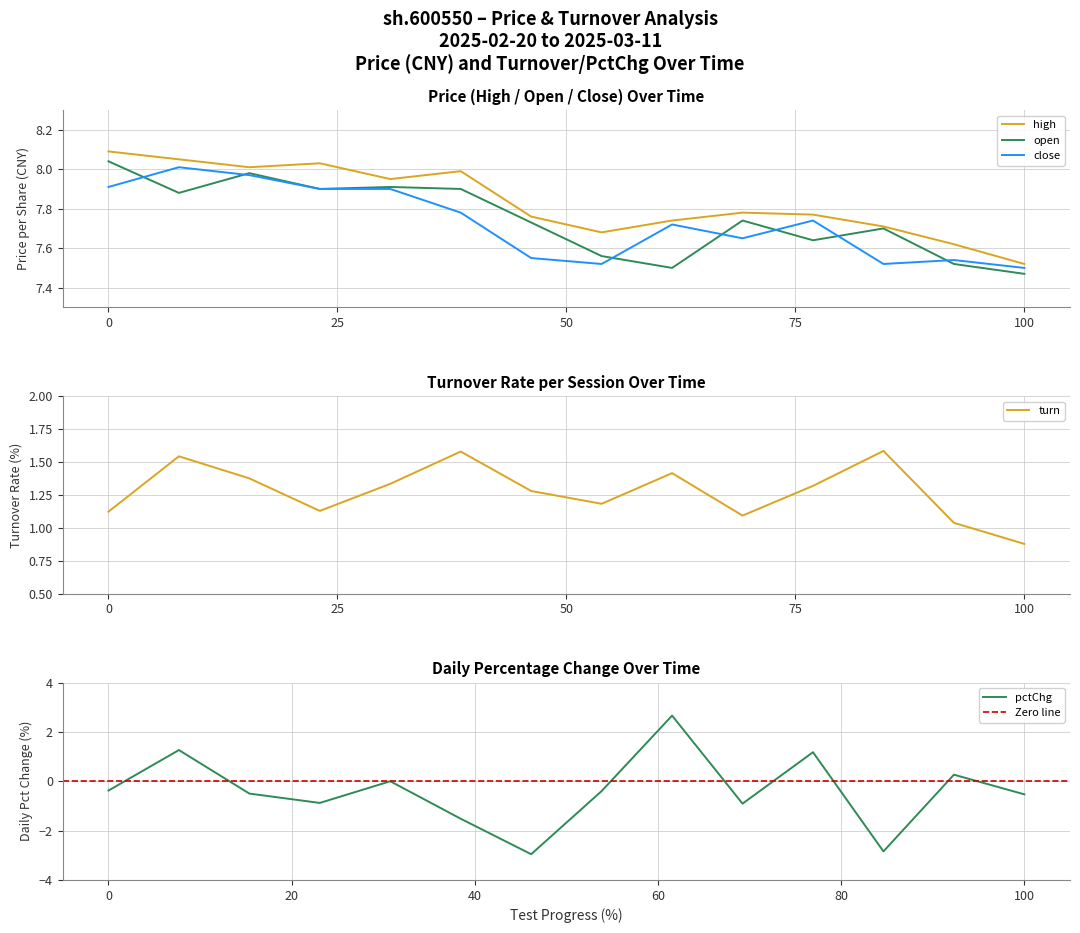

At which label does open reach its minimum?

100